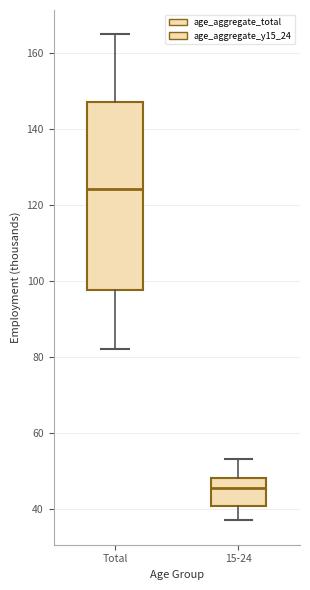

Where does the median line of the box for Total sit on the y-axis? The values are not printed on the chart, so give them approximately, as read against the axis.

124